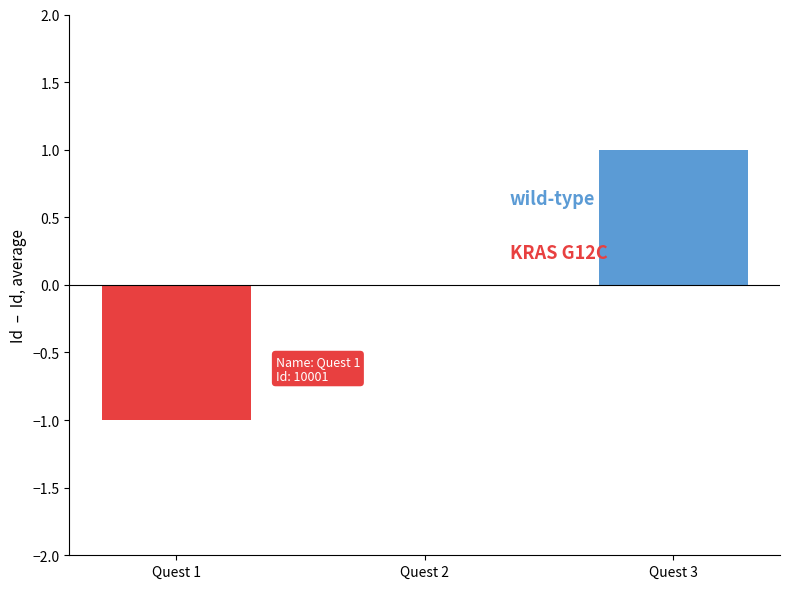

What is the change in value from Quest 1 to Quest 2?

+1